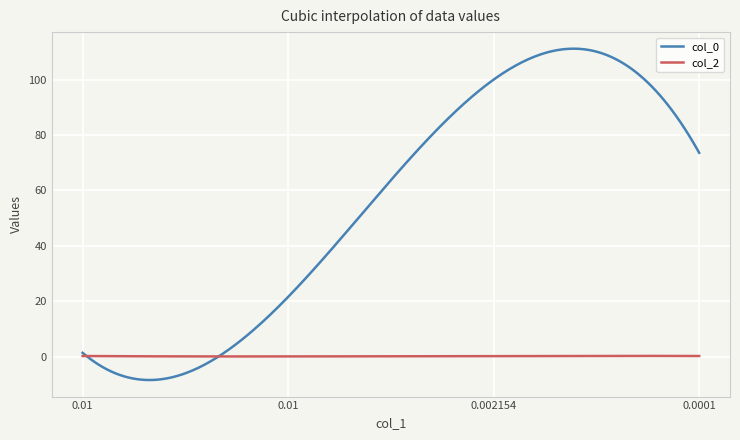

What is the smallest value displayed?

-8.5